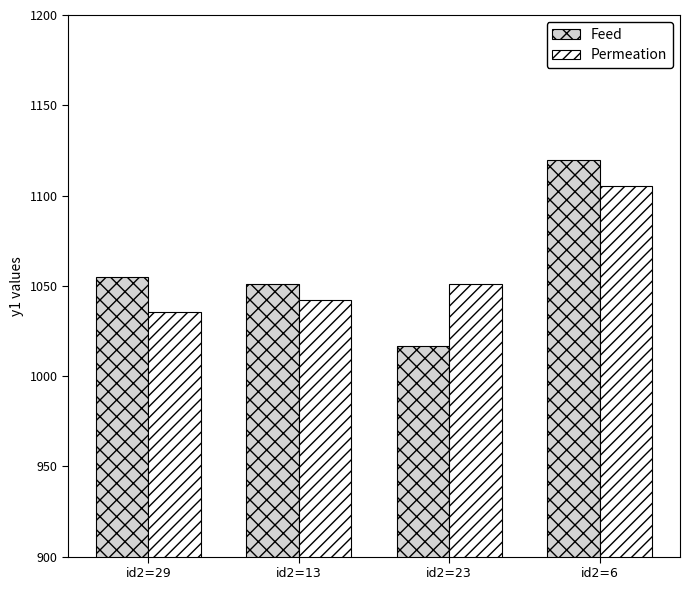

List the labels in order of Permeation value, largest first.

id2=6, id2=23, id2=13, id2=29